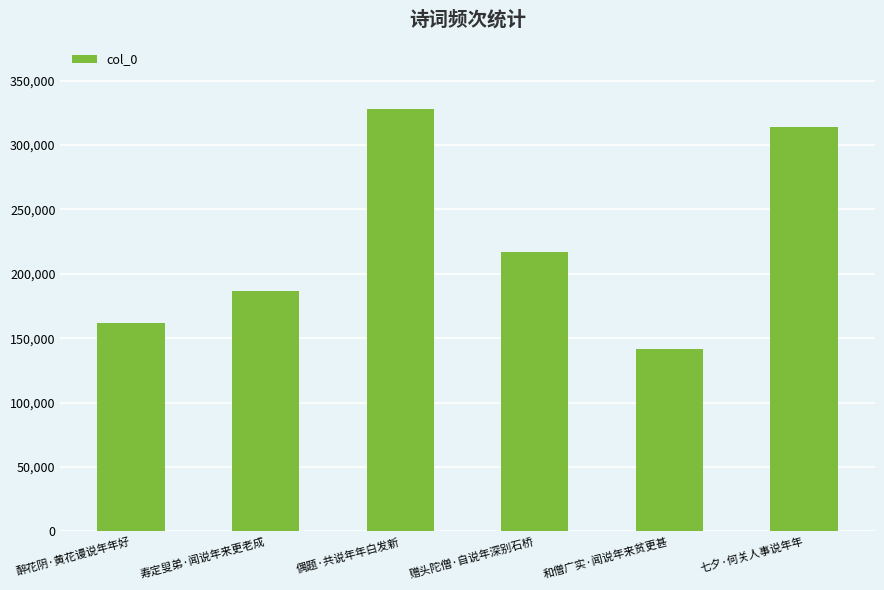

Which has a higher value, 七夕·何关人事说年年 or 醉花阴·黄花谩说年年好?

七夕·何关人事说年年